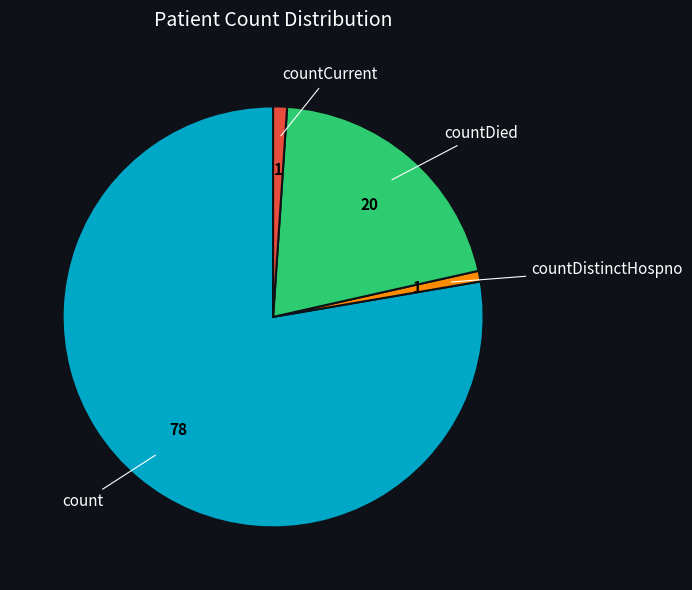

Is there a majority slice in this chart?

Yes